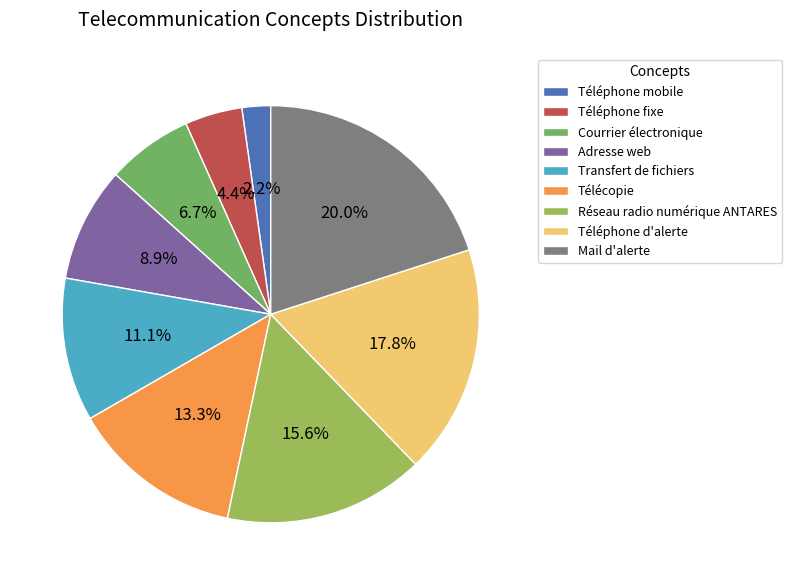

What is the total percentage of Réseau radio numérique ANTARES and Mail d'alerte?

35.6%